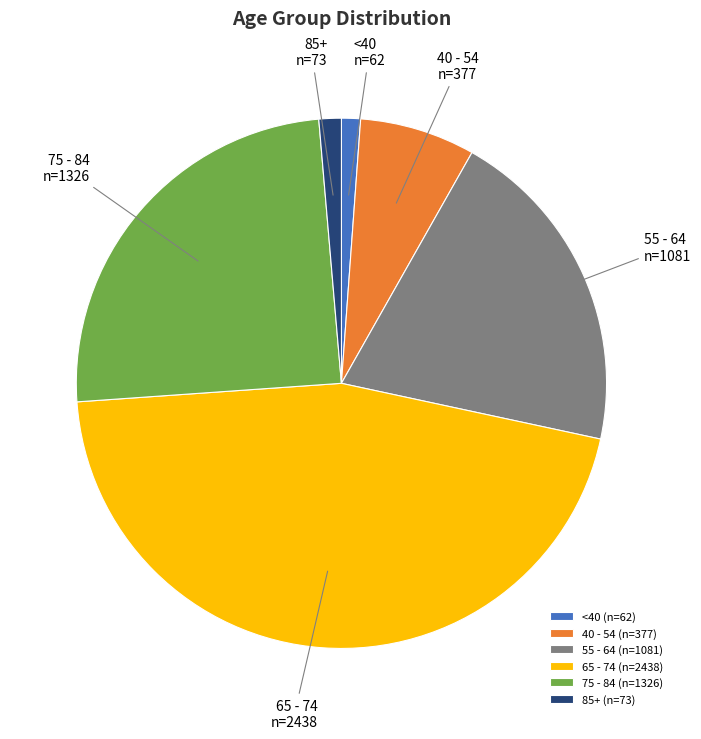

What is the ratio of the value at 75 - 84 to the value at 85+?

18.2